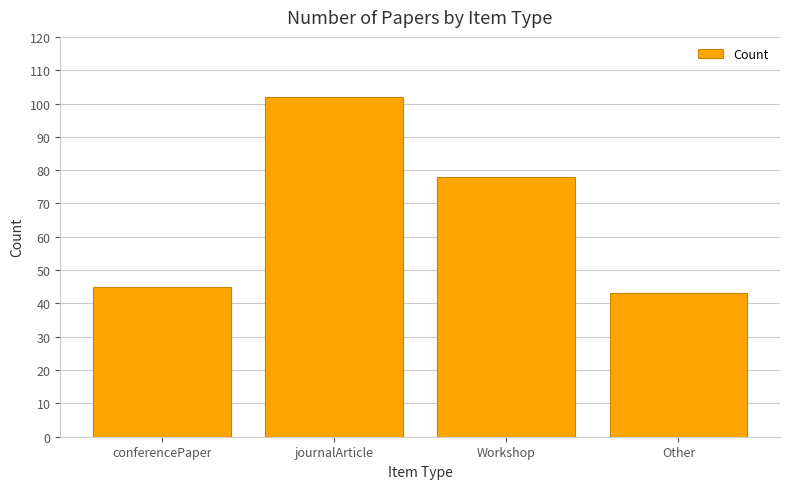

What is the difference between the values at conferencePaper and journalArticle?

57